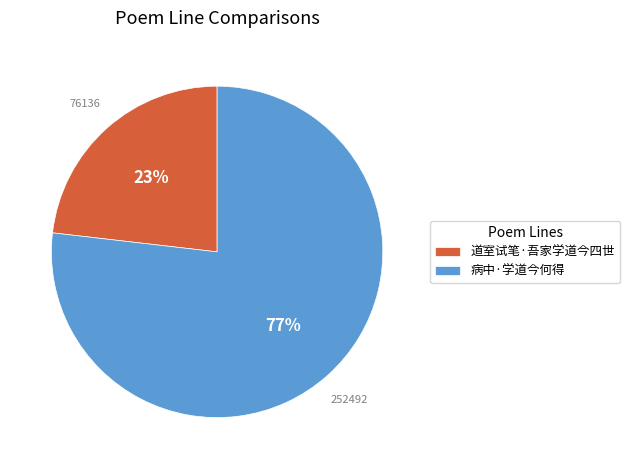

To the nearest percent, what percentage of the pie is 病中·学道今何得?

77%